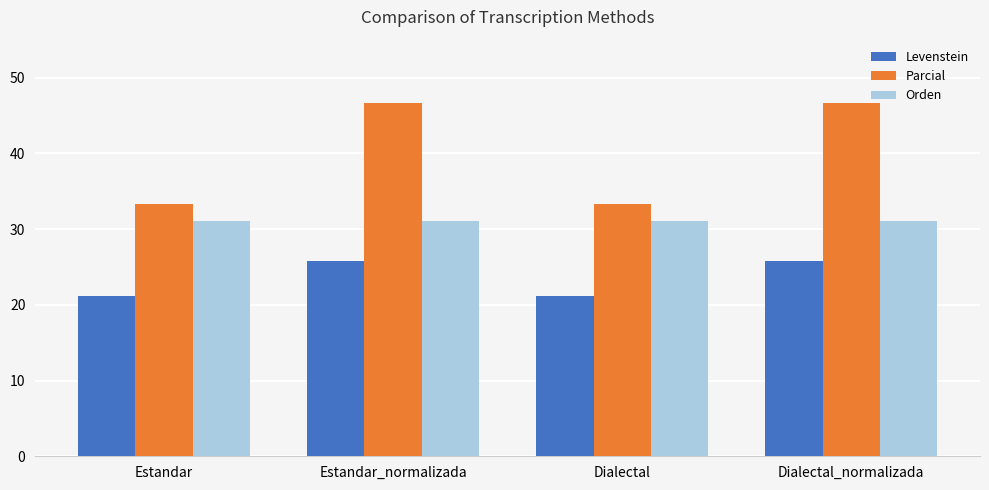

What are all the series names shown in the legend?

Levenstein, Parcial, Orden